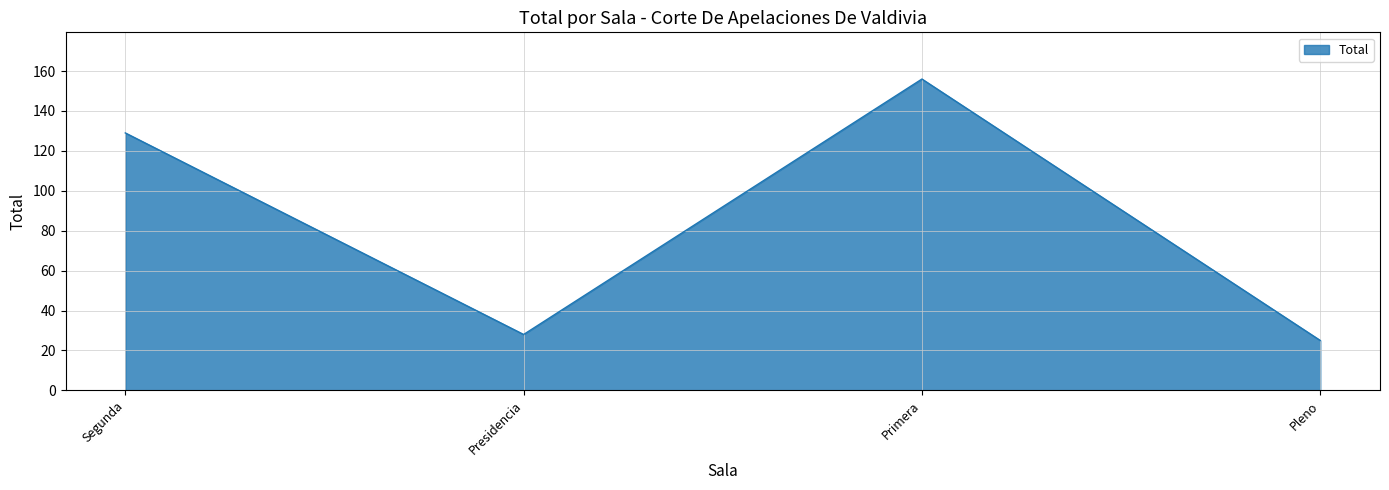

Rank the categories by value from highest to lowest.

Primera, Segunda, Presidencia, Pleno